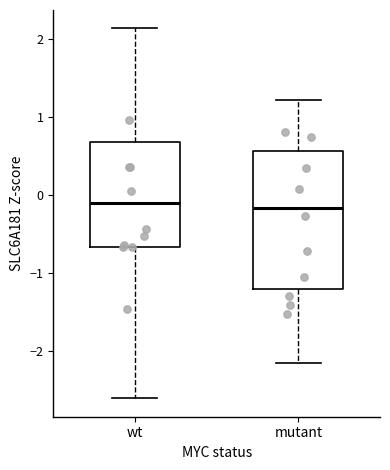

Reading left to right, read every box against the y-axis: the position of its median line, the range the box covers, and the ends of its whiskers. The values are not printed on the chart, so give them approximately, as read against the axis.

wt: median -0.1, box -0.7 to 0.7, whiskers -2.6 to 2.1
mutant: median -0.2, box -1.2 to 0.6, whiskers -2.2 to 1.2